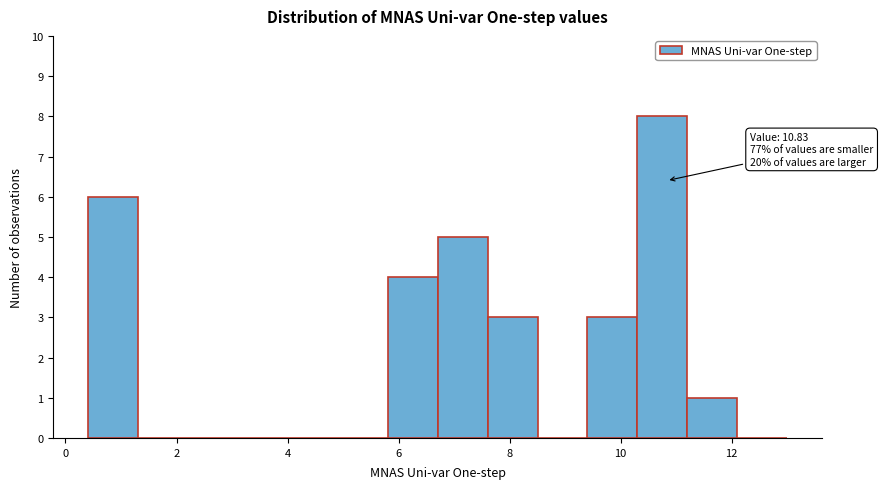

Which range on the x-axis has the tallest bar?

10.4 to 11.2